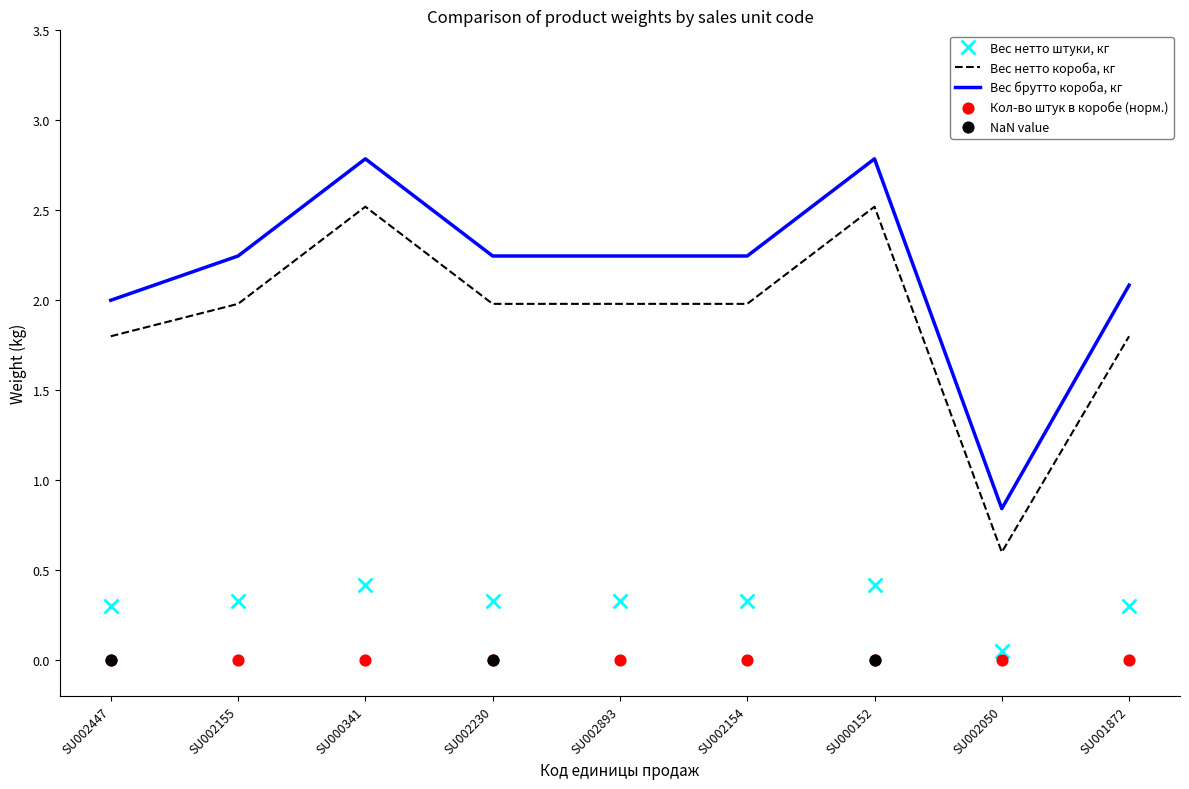

At which category is the sum across all series the highest?

SU000341